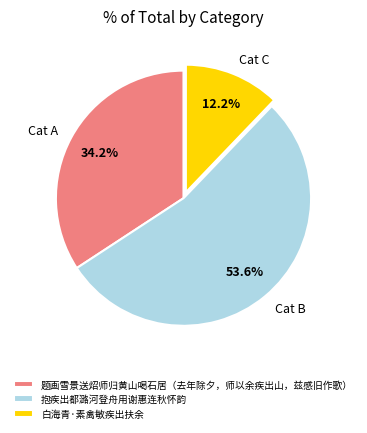

The 白海青·素禽敏疾出扶余 slice represents 12% of the pie. True or false?

True